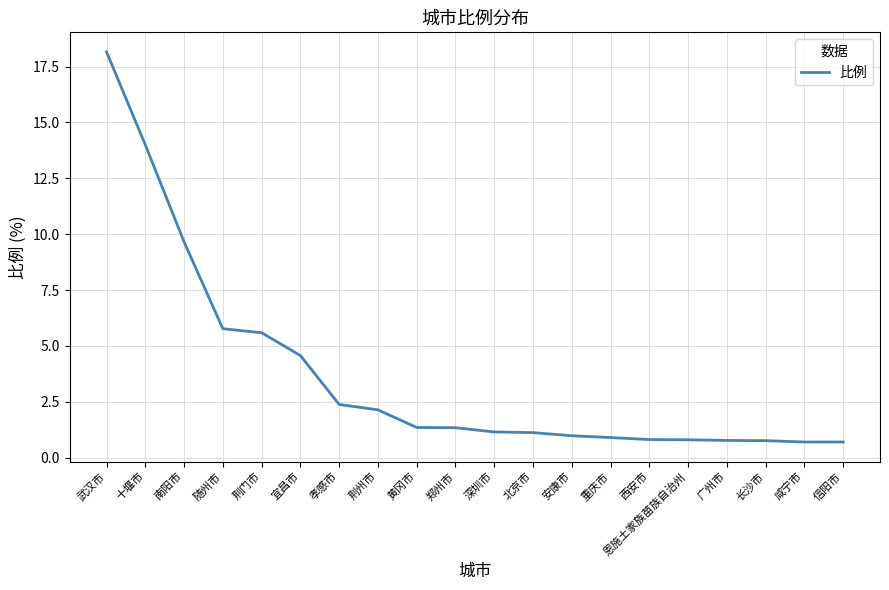

Does the chart display data point markers on the line(s)?

No